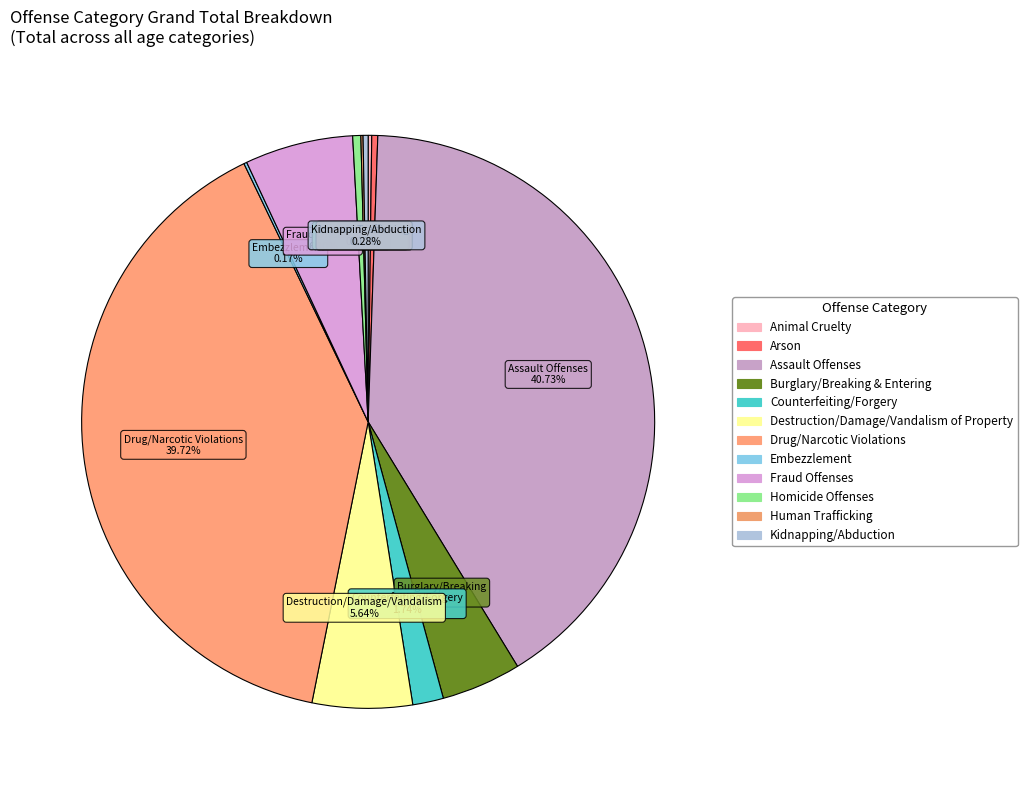

How many slices are in this pie chart?

12